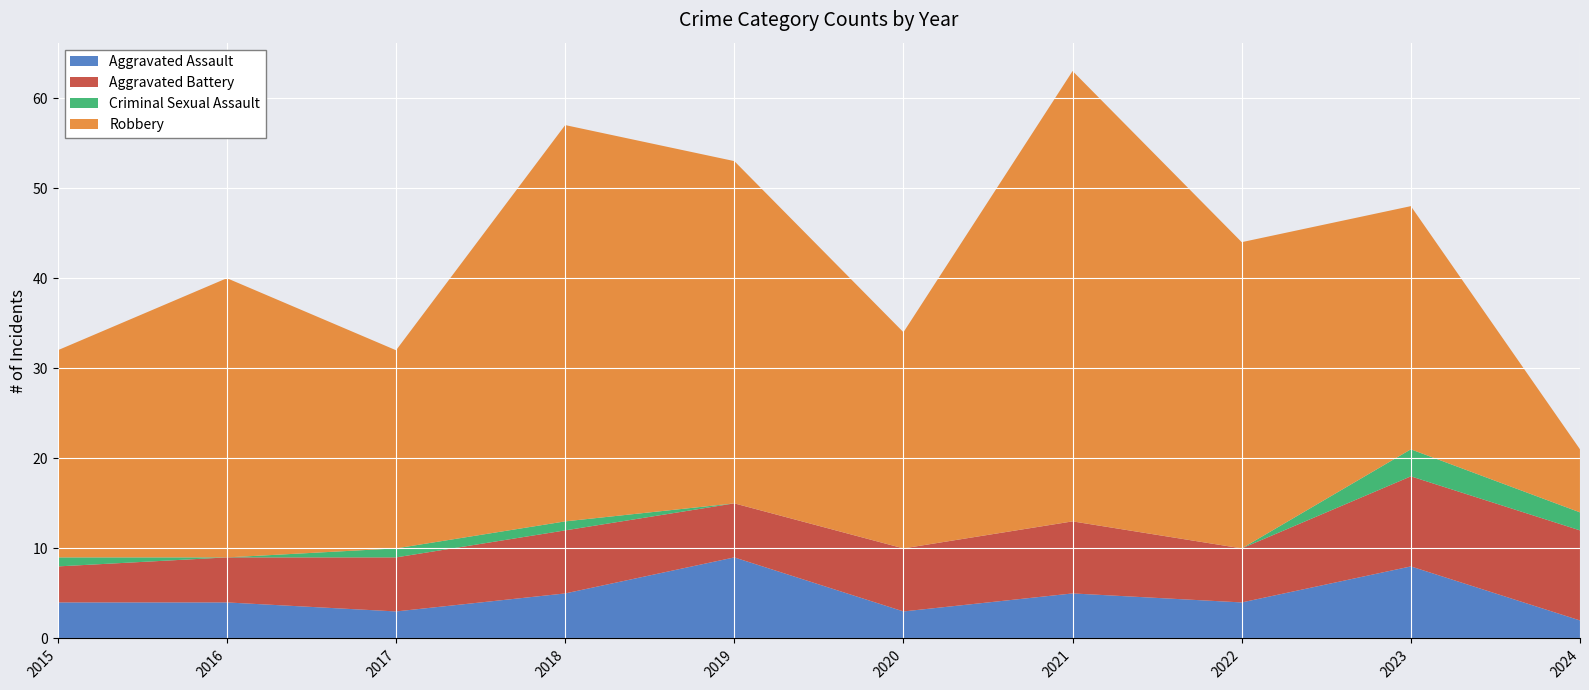

Reading left to right, list all the values displayed in this chart.

Aggravated Assault: 4	4	3	5	9	3	5	4	8	2
Aggravated Battery: 4	5	6	7	6	7	8	6	10	10
Criminal Sexual Assault: 1	0	1	1	0	0	0	0	3	2
Robbery: 23	31	22	44	38	24	50	34	27	7